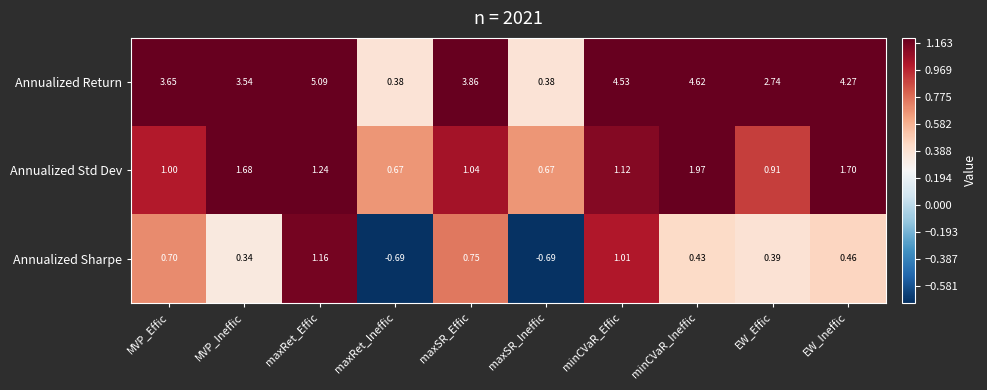

Rank the series by their average value, from lowest to highest.

Annualized Sharpe, Annualized Std Dev, Annualized Return